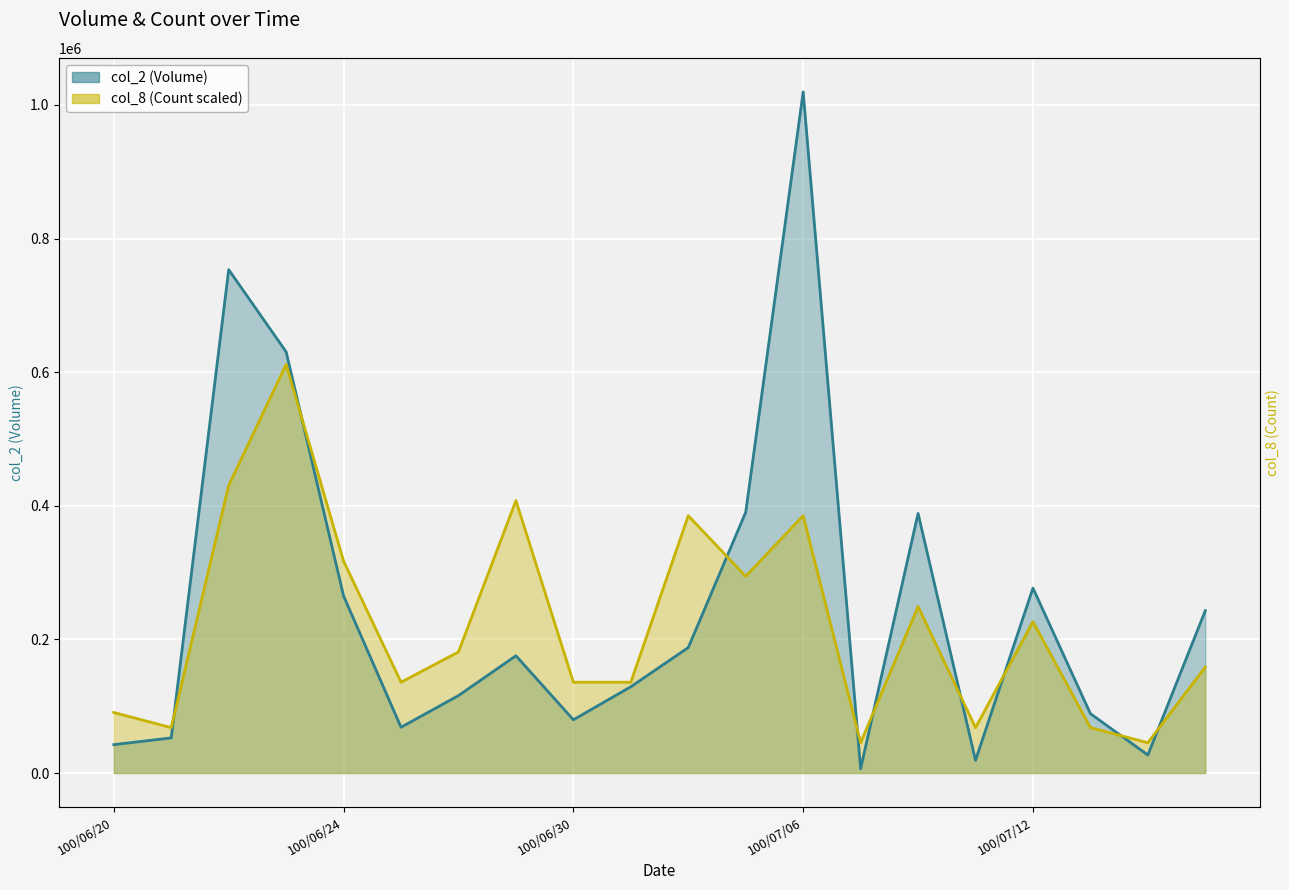

Is the value of col_8 at 100/06/22 greater than the value of col_2 at 100/07/11?

Yes